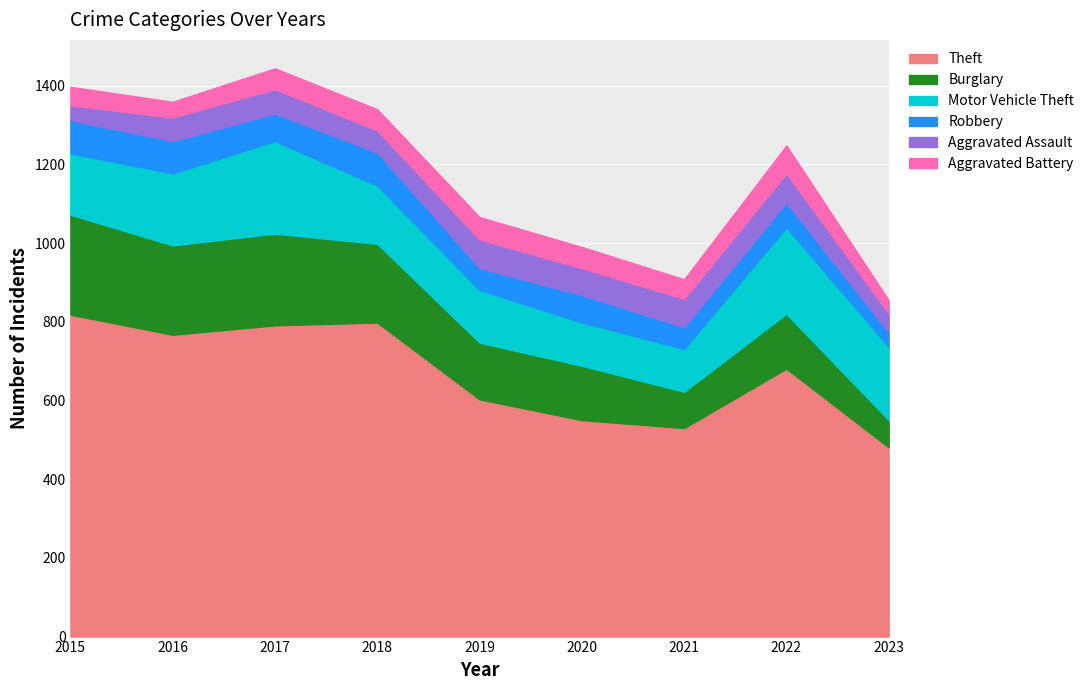

What are all the series names shown in the legend?

Theft, Burglary, Motor Vehicle Theft, Robbery, Aggravated Assault, Aggravated Battery